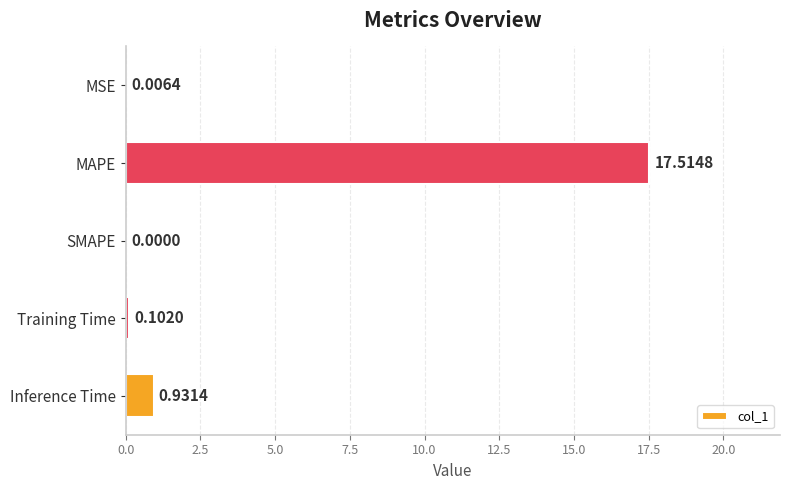

Where is the data nearest to the value 8?

Inference Time